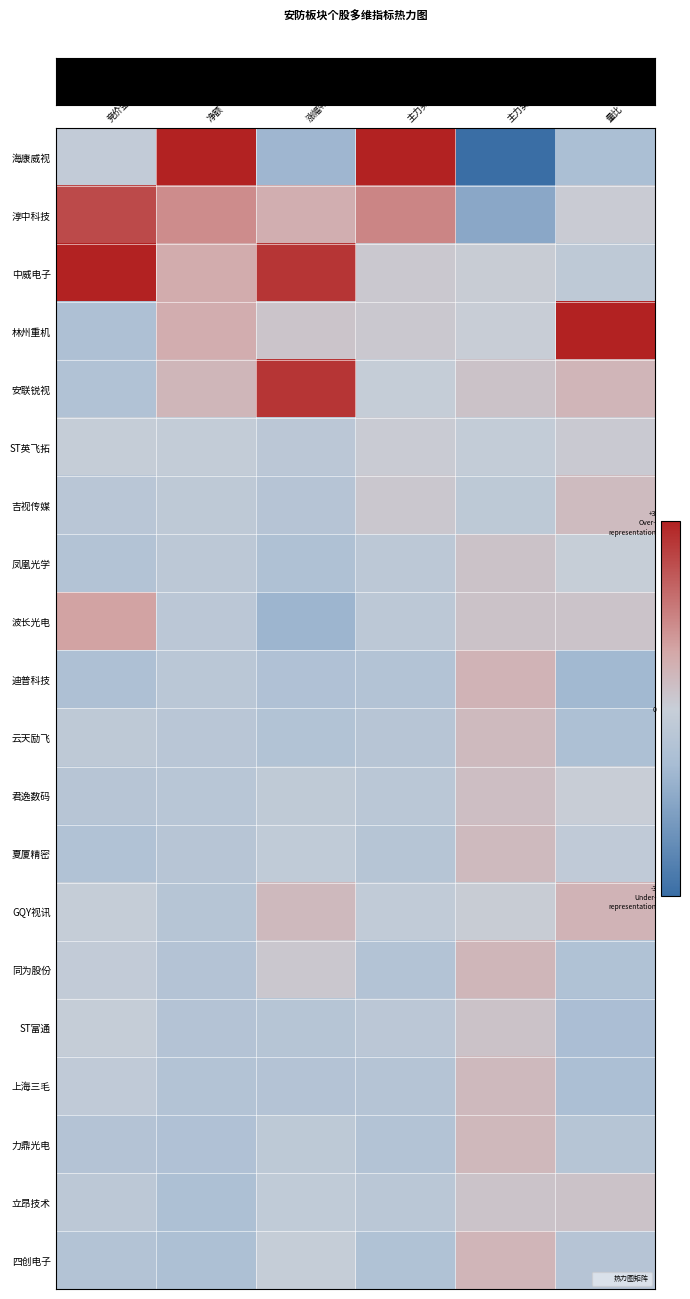

Reading left to right, extract all data points from this chart.

row_0: -0.1	3.0	-1.1	3.0	-3.0	-0.8
row_1: 2.4	1.3	0.7	1.4	-1.5	0.1
row_2: 3.0	0.8	2.7	0.1	0.1	-0.3
row_3: -0.7	0.8	0.3	0.1	0.0	3.0
row_4: -0.6	0.6	2.7	-0.1	0.3	0.6
row_5: -0.1	-0.1	-0.4	0.1	-0.1	0.1
row_6: -0.4	-0.3	-0.5	0.2	-0.3	0.4
row_7: -0.6	-0.3	-0.7	-0.3	0.3	-0.0
row_8: 1.0	-0.4	-1.1	-0.3	0.3	0.3
row_9: -0.7	-0.4	-0.7	-0.6	0.6	-1.0
row_10: -0.3	-0.4	-0.6	-0.5	0.5	-0.7
row_11: -0.5	-0.4	-0.3	-0.4	0.4	0.0
row_12: -0.6	-0.4	-0.2	-0.5	0.5	-0.2
row_13: -0.1	-0.5	0.5	-0.2	0.1	0.6
row_14: -0.2	-0.5	0.2	-0.6	0.6	-0.6
row_15: -0.0	-0.5	-0.5	-0.4	0.3	-0.8
row_16: -0.2	-0.6	-0.5	-0.5	0.5	-0.8
row_17: -0.5	-0.7	-0.3	-0.6	0.5	-0.5
row_18: -0.3	-0.7	-0.2	-0.4	0.3	0.3
row_19: -0.6	-0.7	-0.1	-0.6	0.6	-0.5